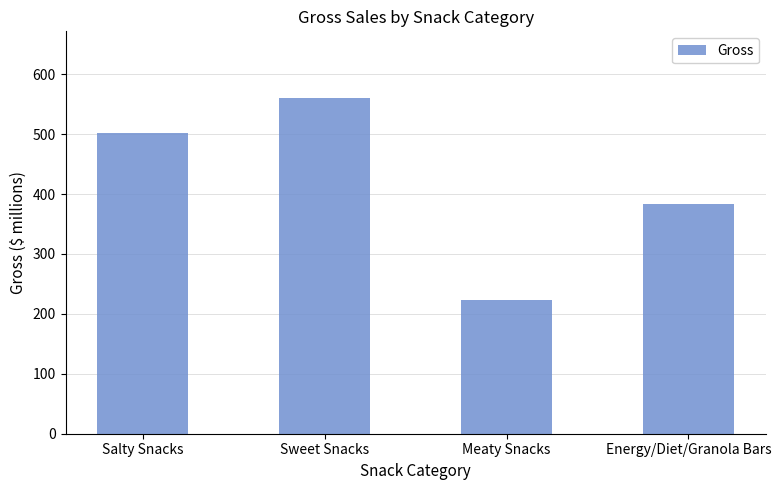

What is the greatest value displayed?

559.6